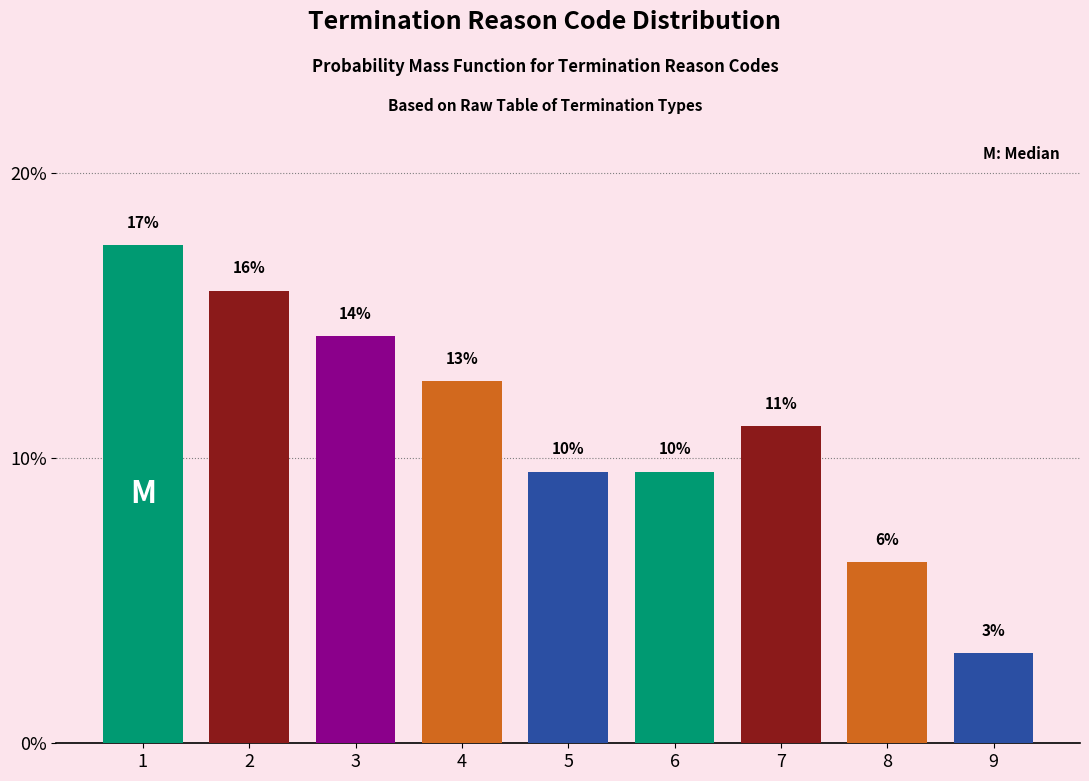

How many bars are there in total?

9